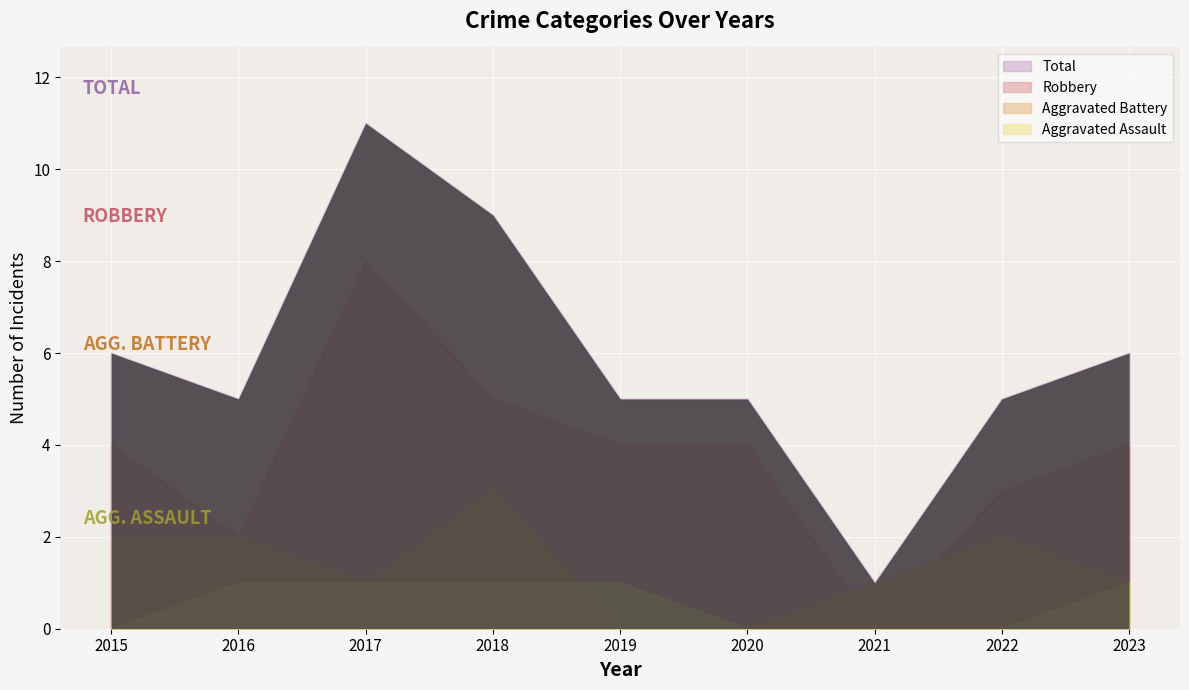

True or false: Aggravated Assault has a value of 1 at 2016.

True